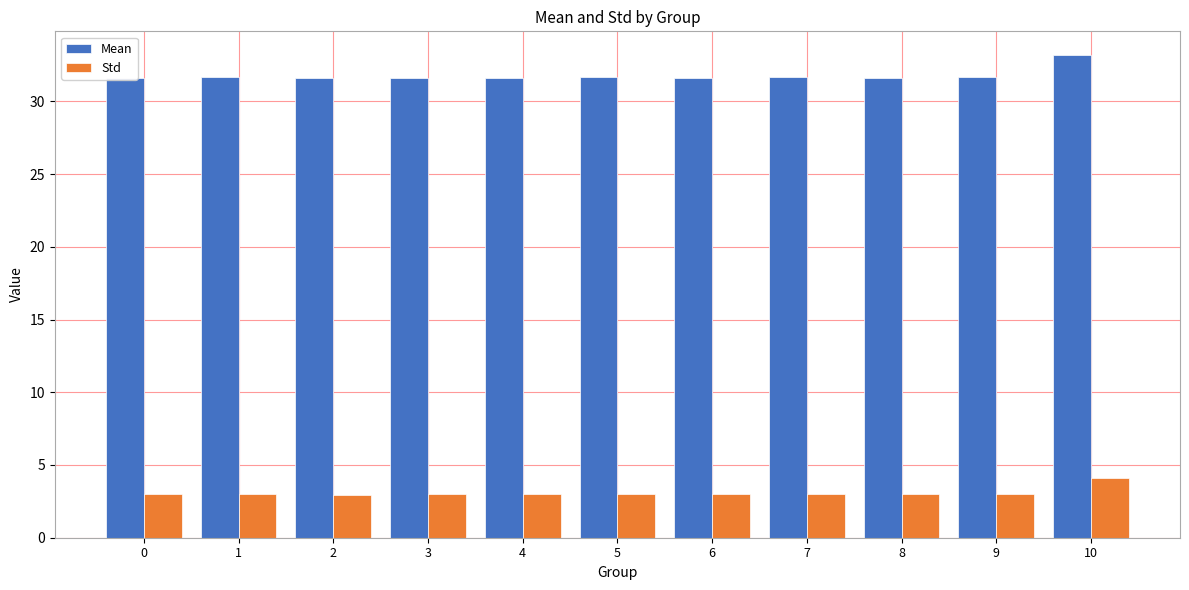

What is the spread (max minus min) of values at 6?

28.6